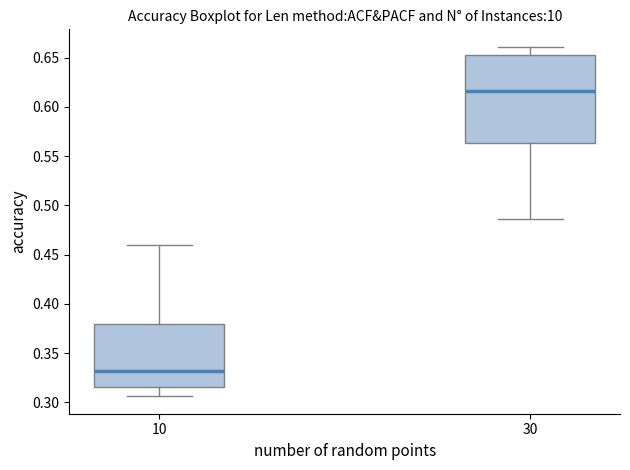

Reading left to right, read every box against the y-axis: the position of its median line, the range the box covers, and the ends of its whiskers. The values are not printed on the chart, so give them approximately, as read against the axis.

10: median 0.330, box 0.315 to 0.380, whiskers 0.305 to 0.460
30: median 0.615, box 0.565 to 0.655, whiskers 0.485 to 0.660